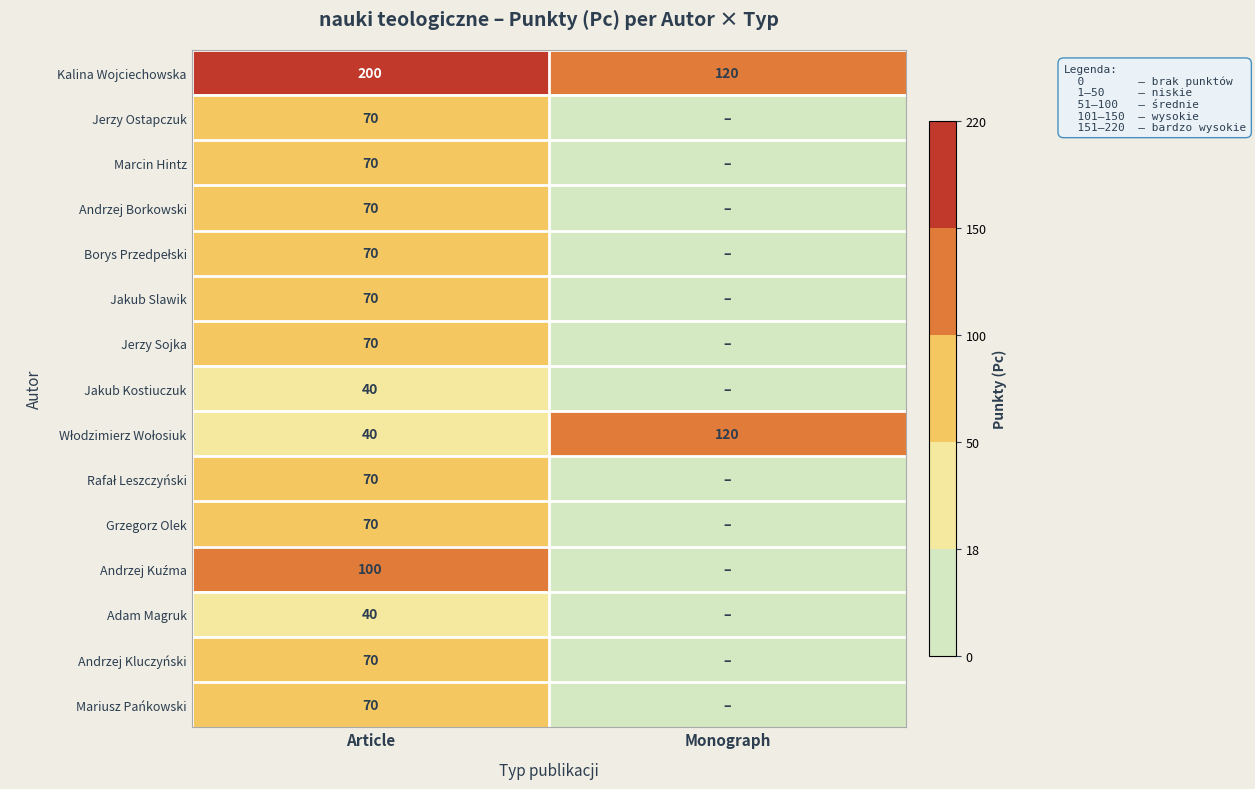

Is it true that Adam Magruk equals 12 at Article?

False